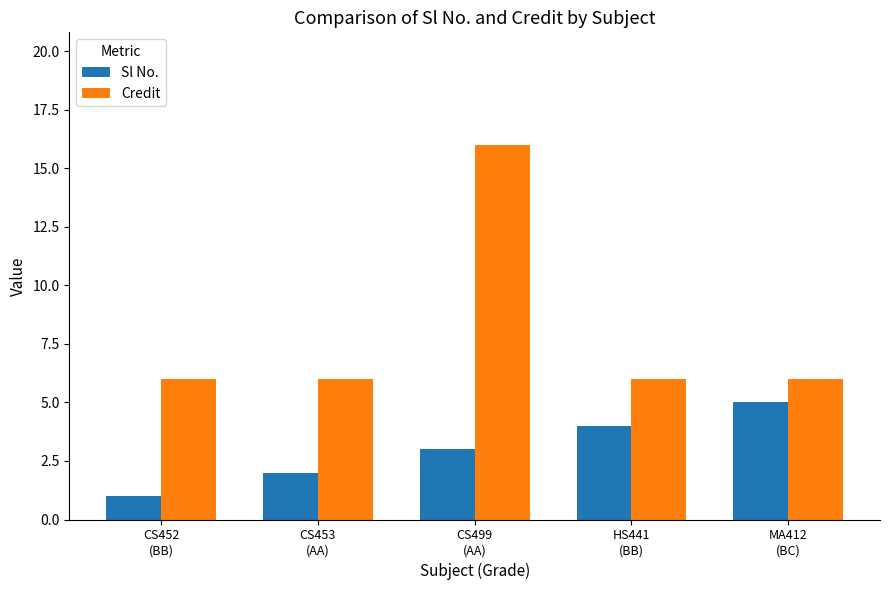

What is the label of the 4th bar from the right?

CS453
(AA)